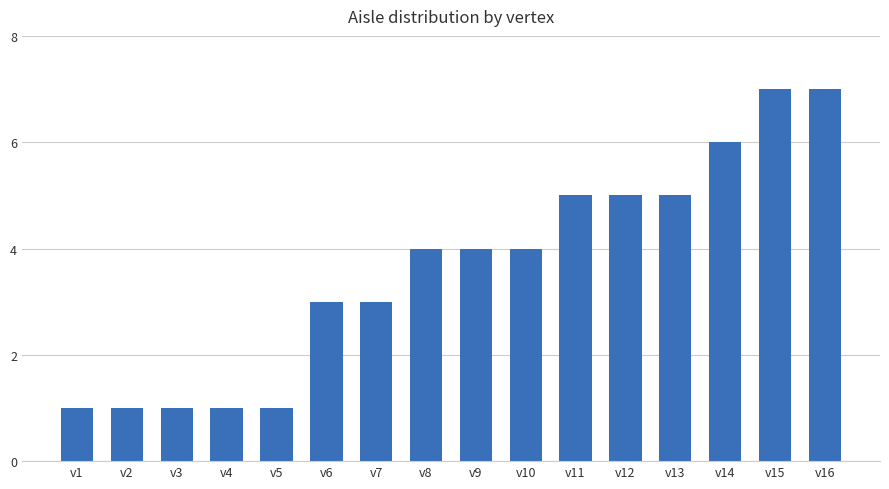

The value at v11 is 5. True or false?

True